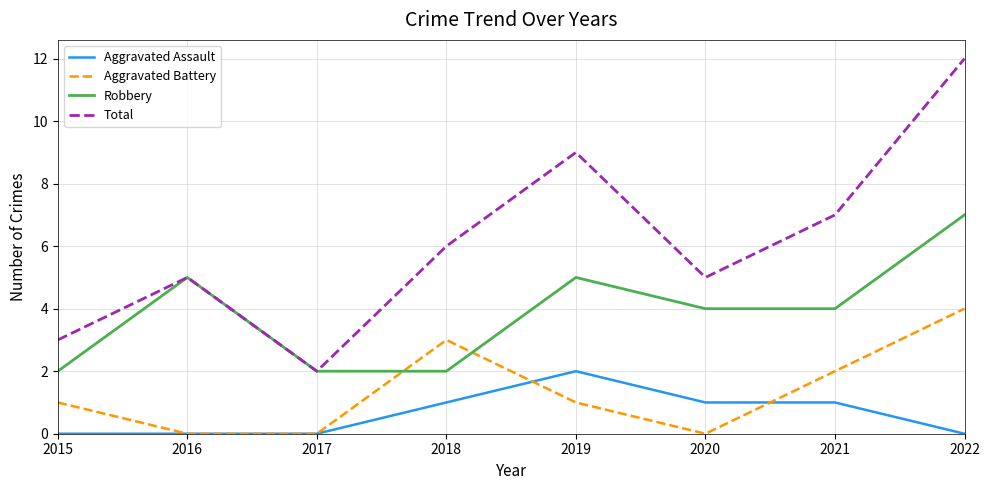

How many interior local peaks does the Aggravated Battery series have?

1